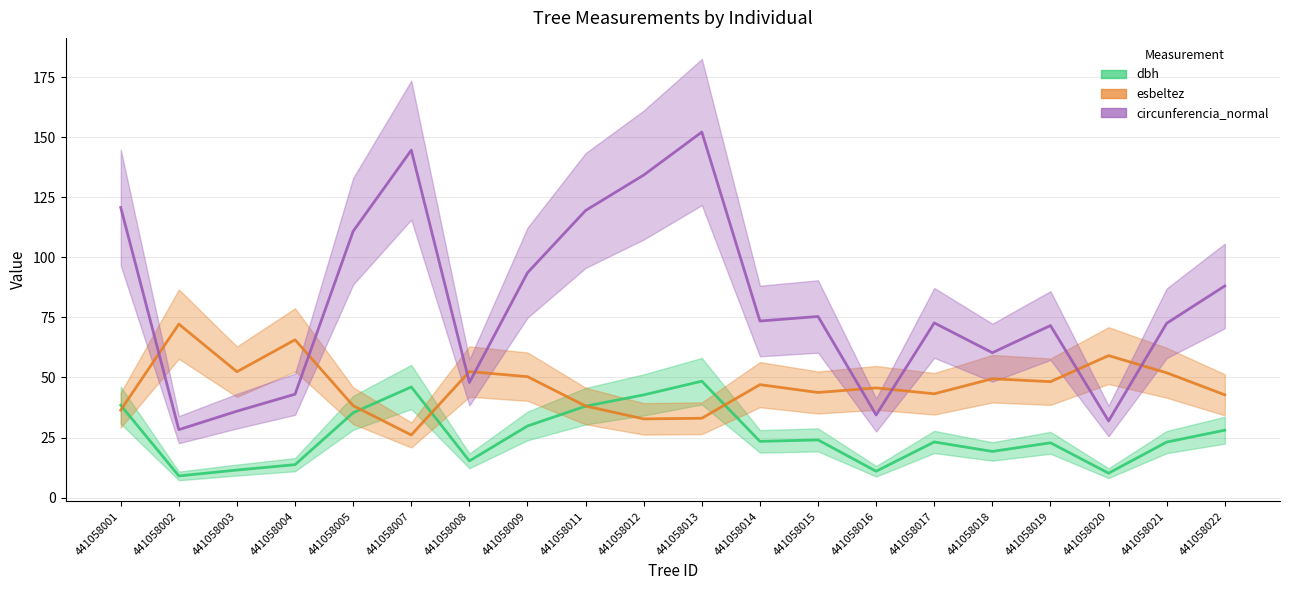

What is the difference between the highest and lowest values at 441058007?

118.6